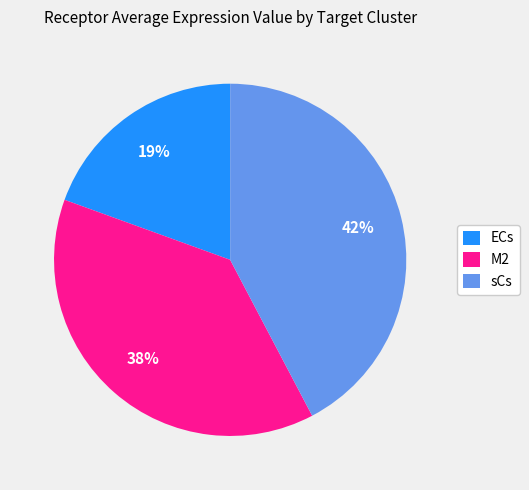

Count the number of slices in the pie.

3